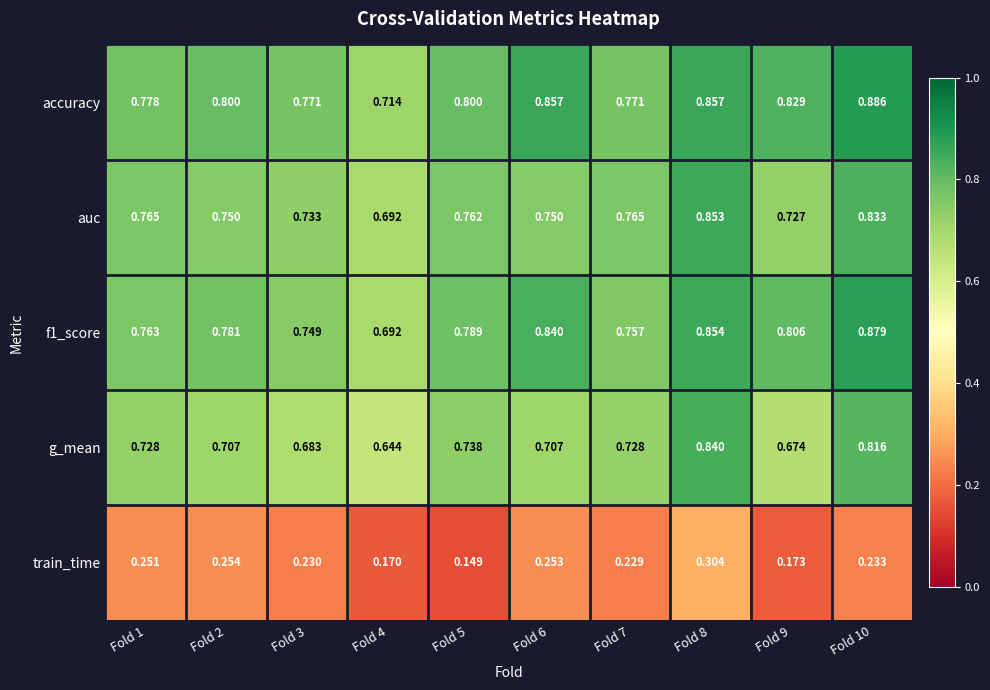

At which category is the sum across all series the highest?

Fold 8